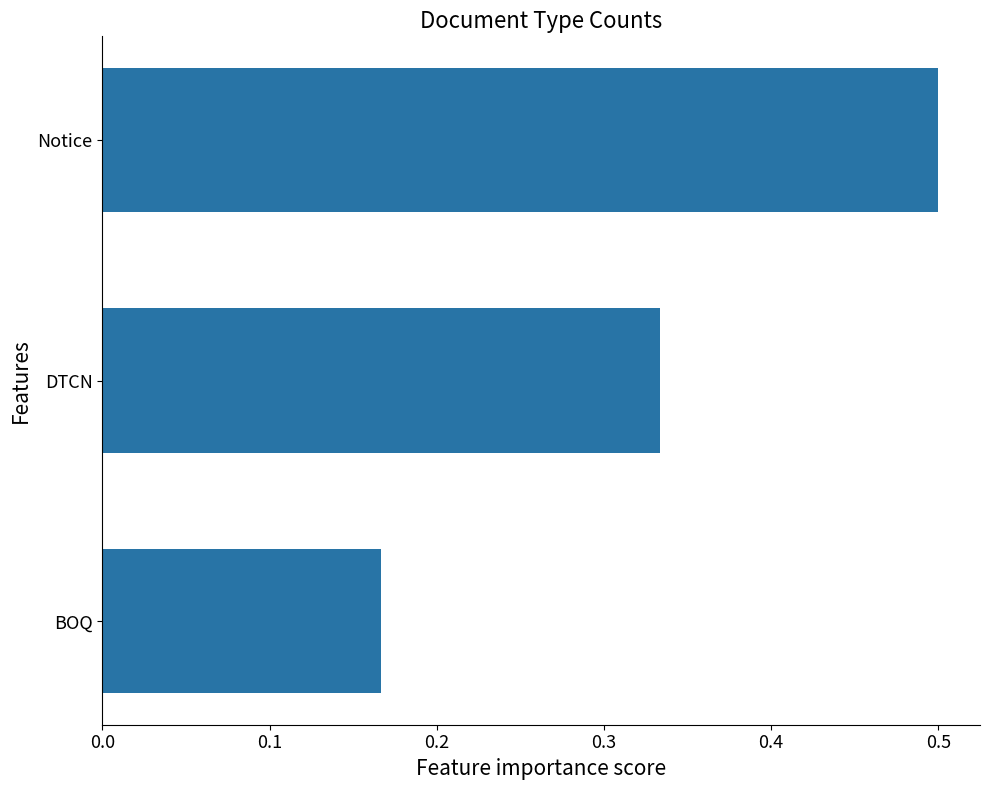

What is the label of the 3rd bar from the bottom?

Notice